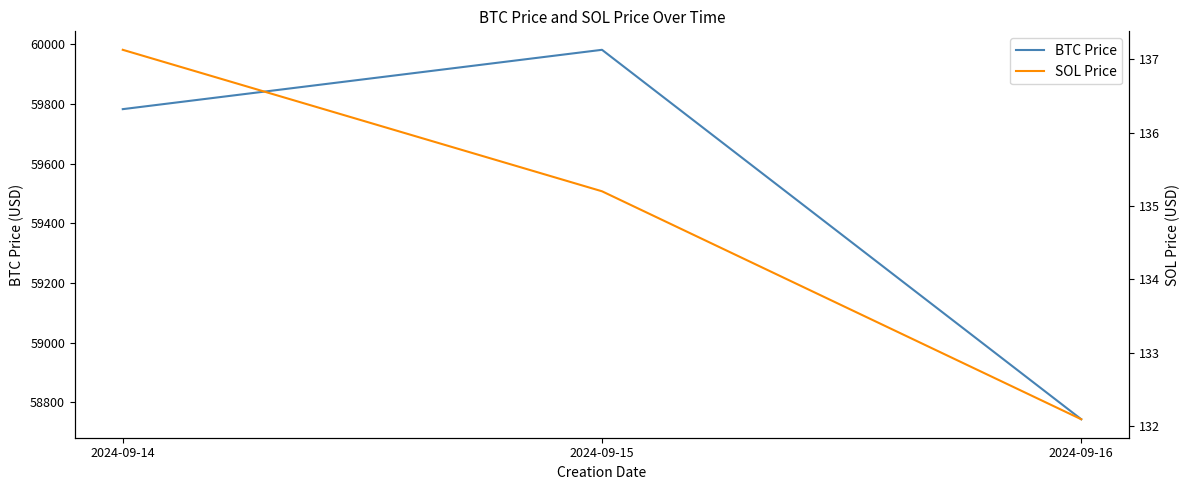

True or false: BTC Price has a value of 28440.3 at 2024-09-14.

False